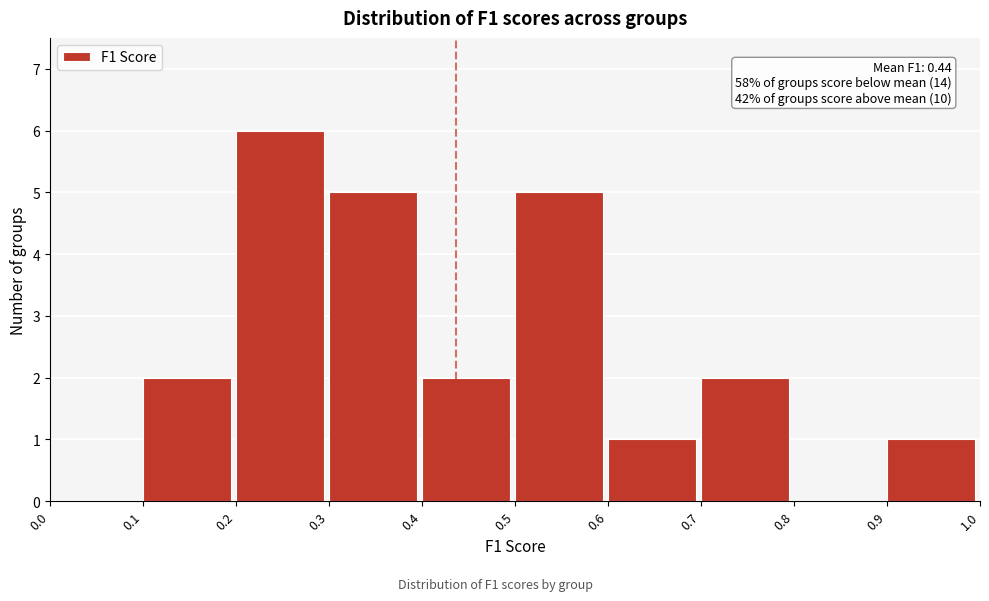

Over which range of the x-axis is the bar tallest?

0.2 to 0.3